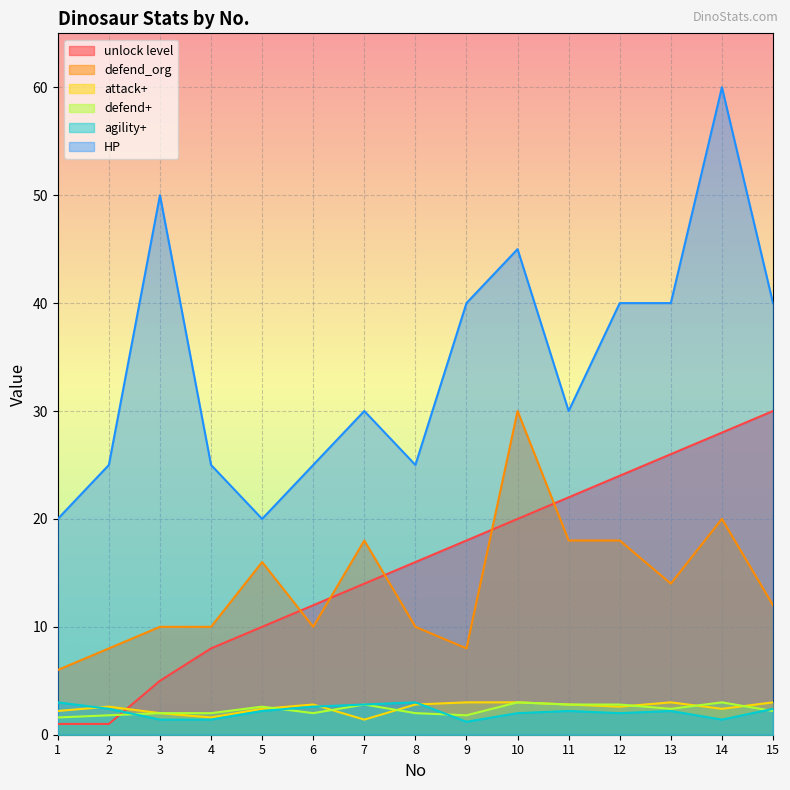

At which category does defend_org reach its first local valley?

6